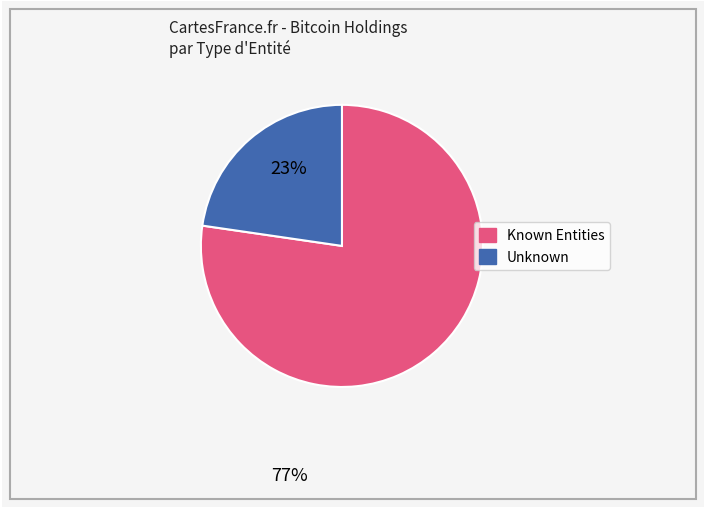

Is there any slice that represents more than half of the pie?

Yes